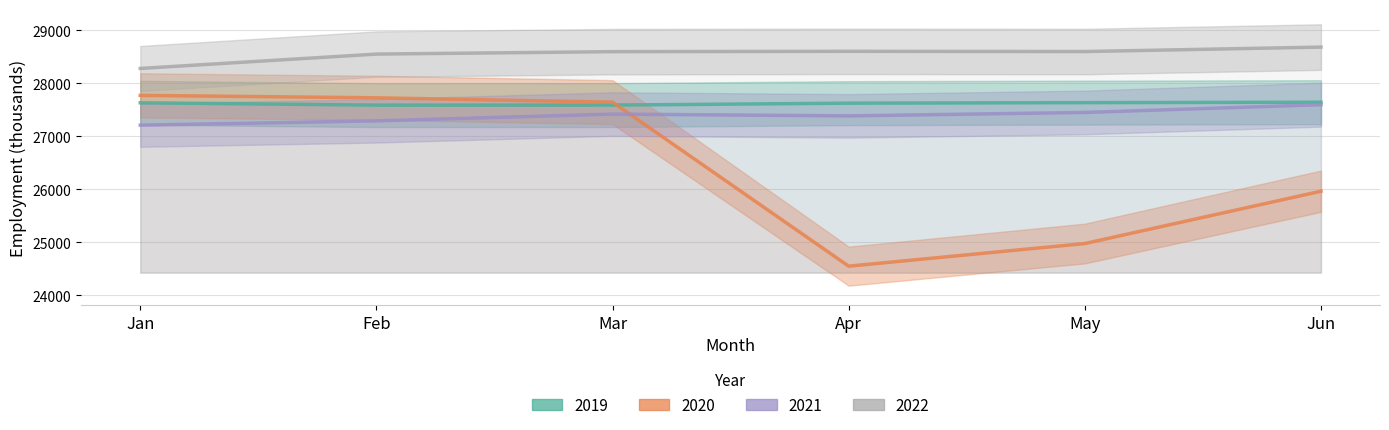

Where is the first local minimum for 2021?

Apr